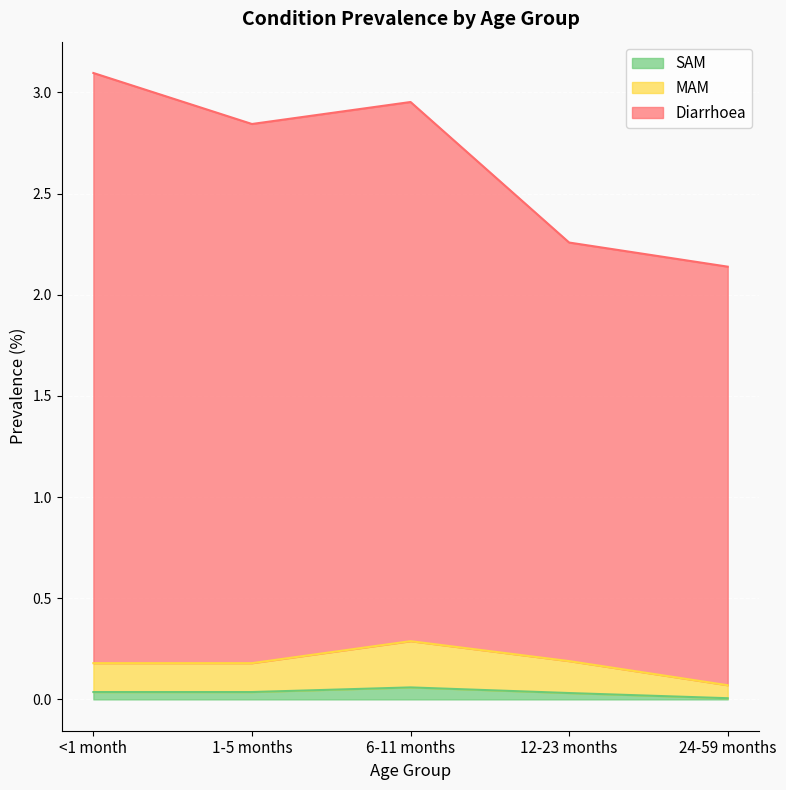

What is the value of the SAM point at the 3rd from the left?

0.1